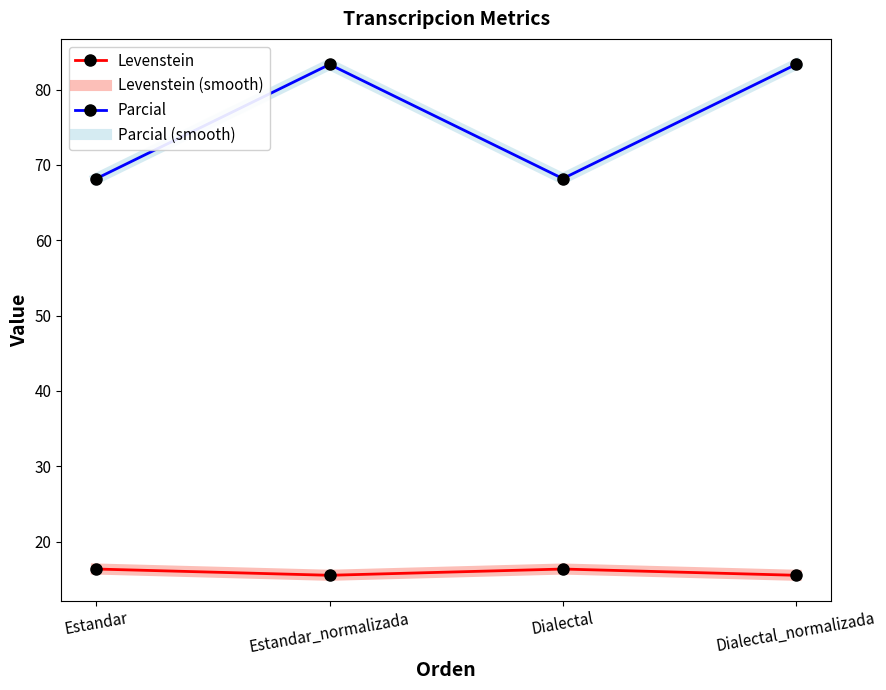

What is the total value across all series at Dialectal_normalizada?

197.7